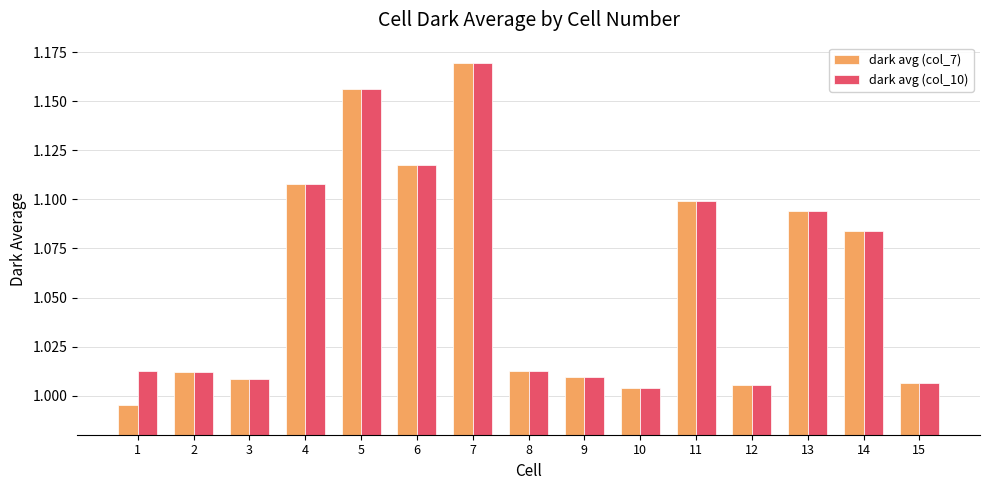

Which series has the widest spread of values?

dark avg (col_7)